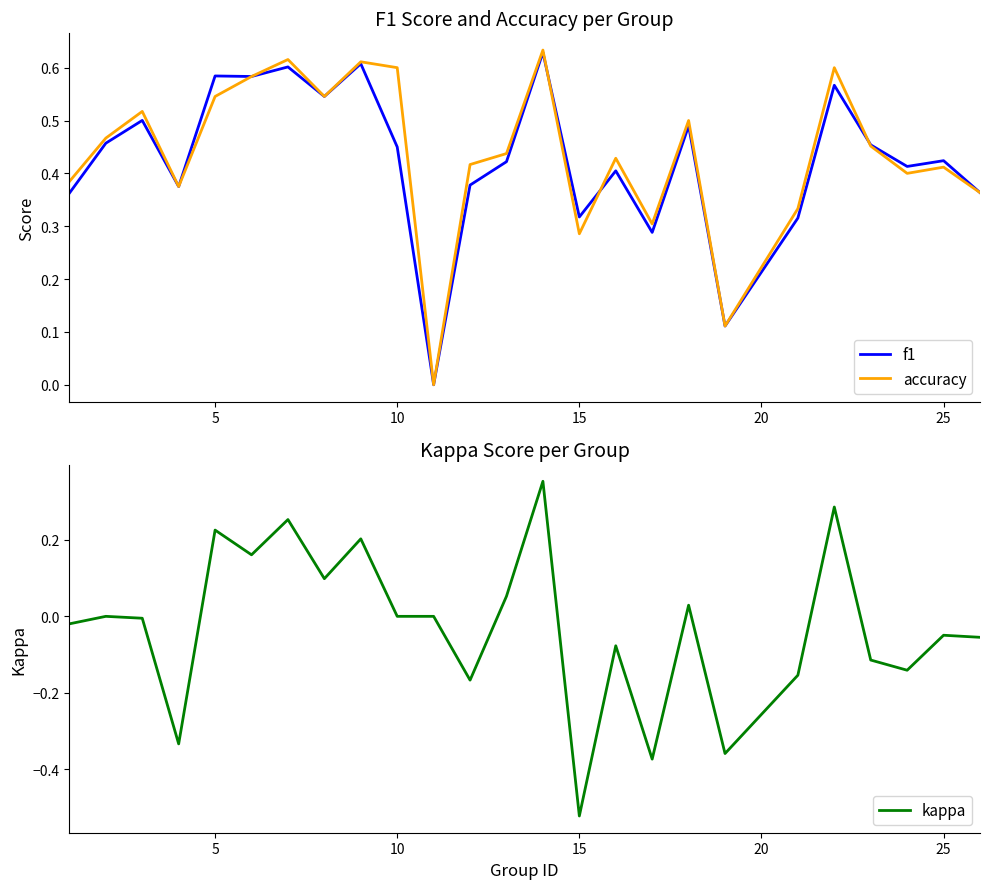

Is it true that accuracy equals 0.3 at 5?

False